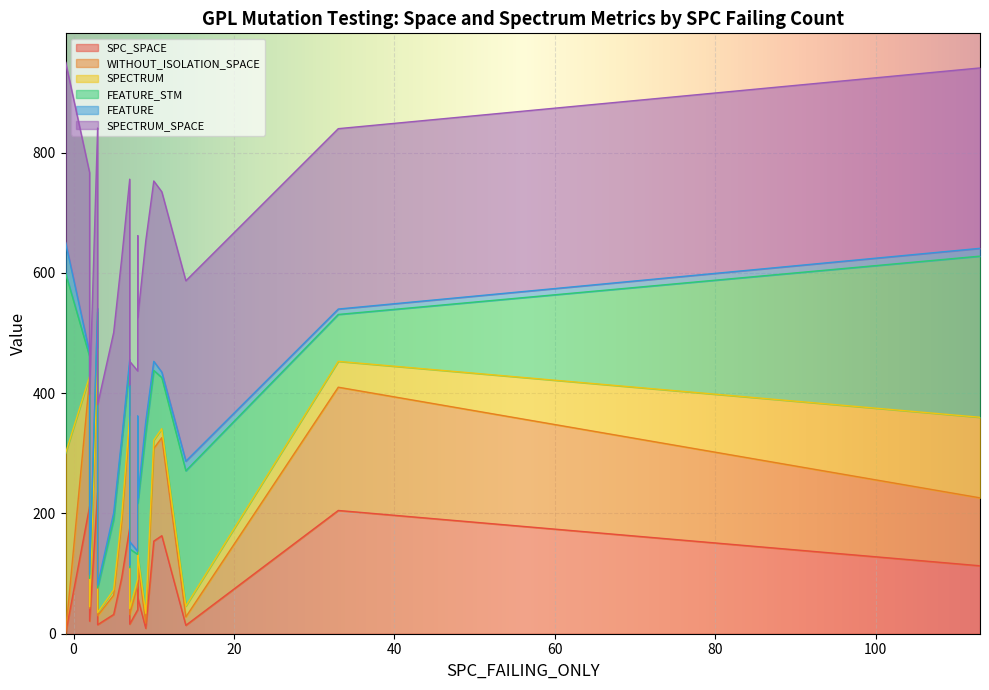

The value of SPECTRUM_SPACE at 11 is 1648. True or false?

False